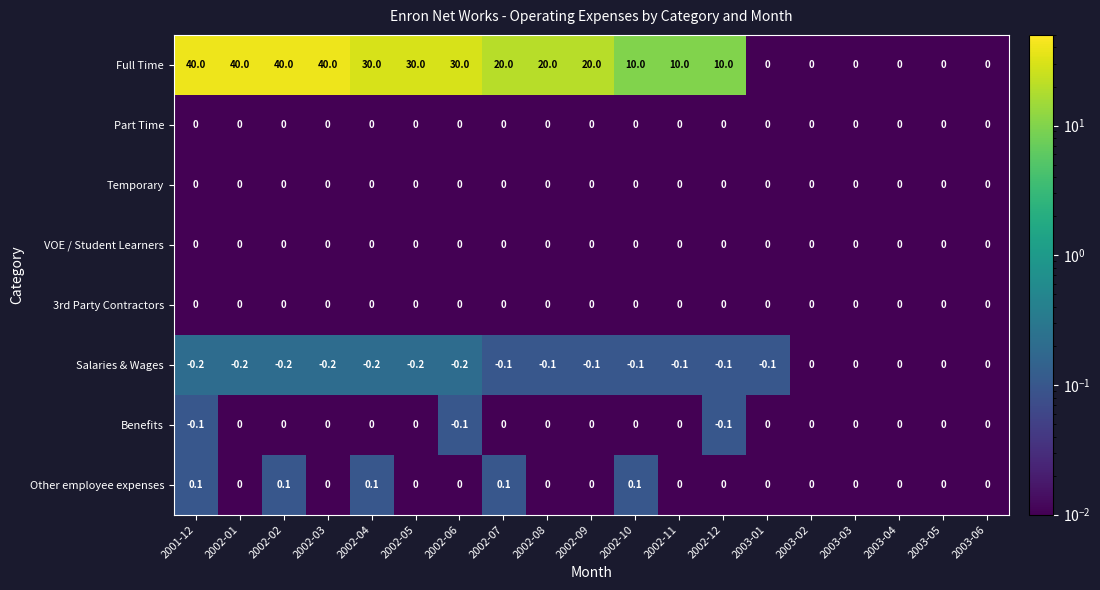

Which series has the largest range (max minus min)?

Full Time